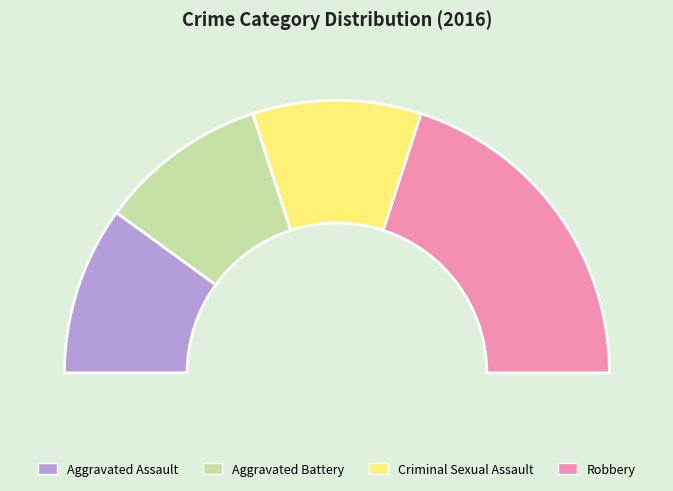

Does Aggravated Assault represent more than half of the total?

No